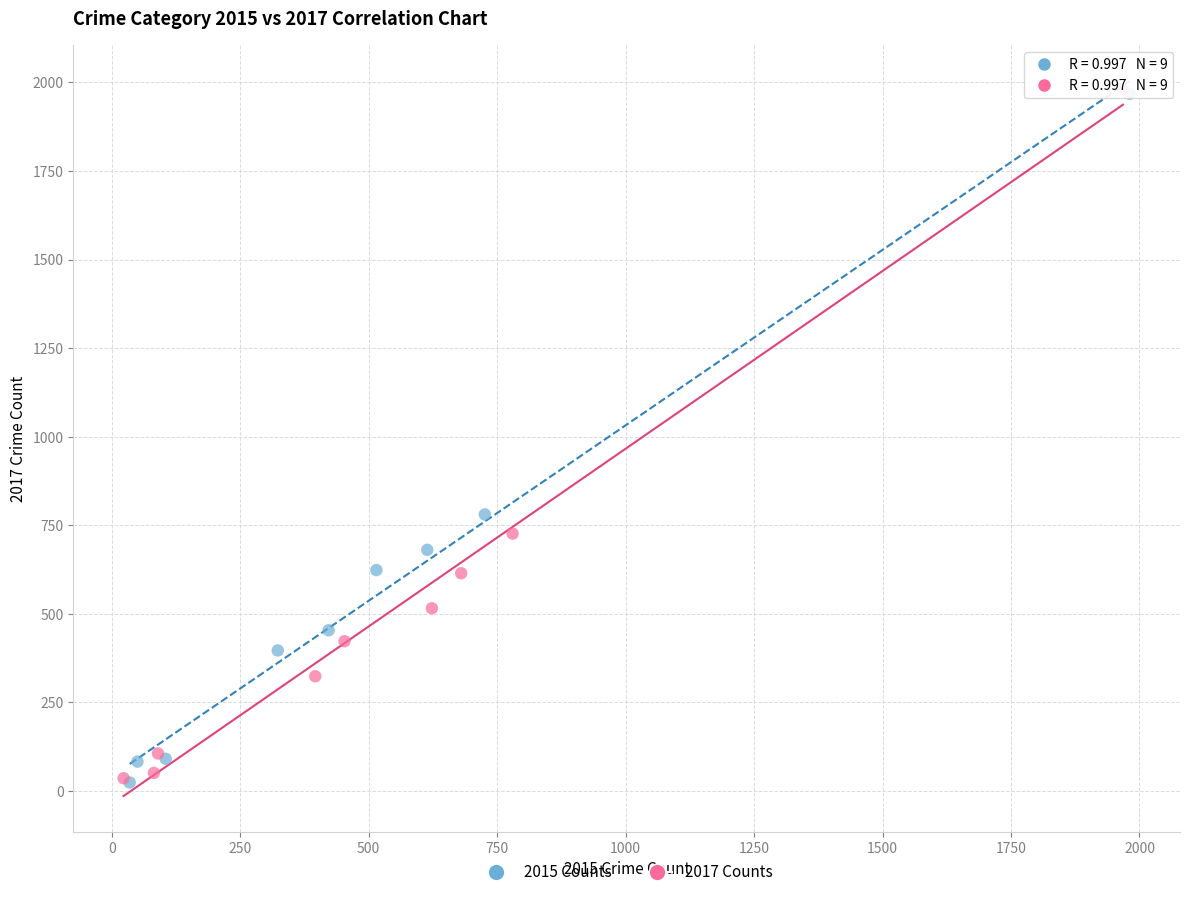

Which series has the largest Y range (max minus min)?

2017 Counts